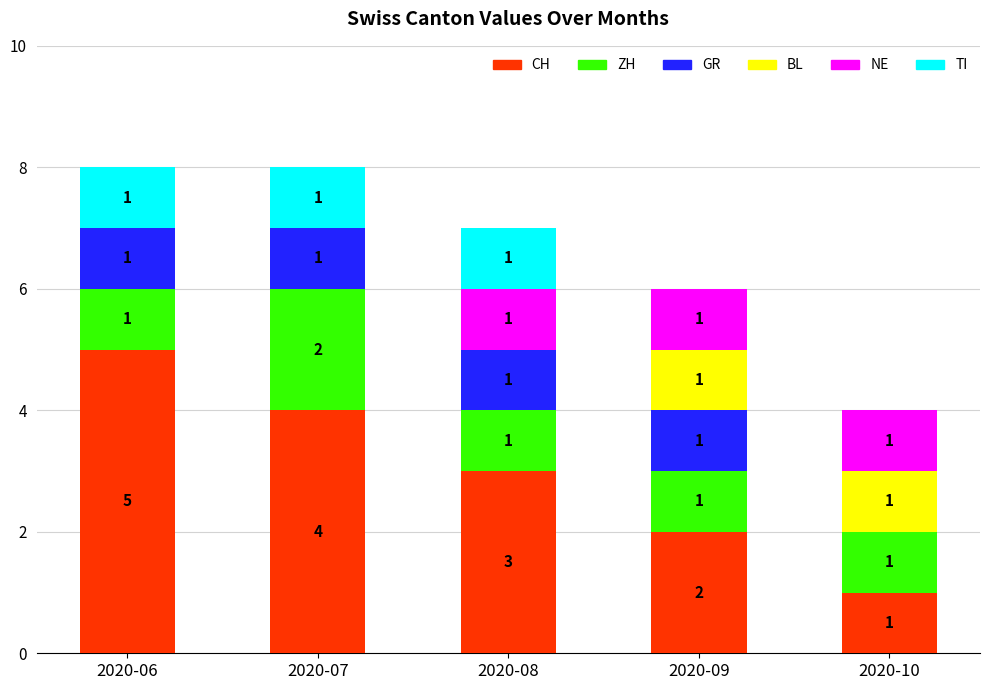

What is the difference between the CH values at 2020-06 and 2020-07?

1